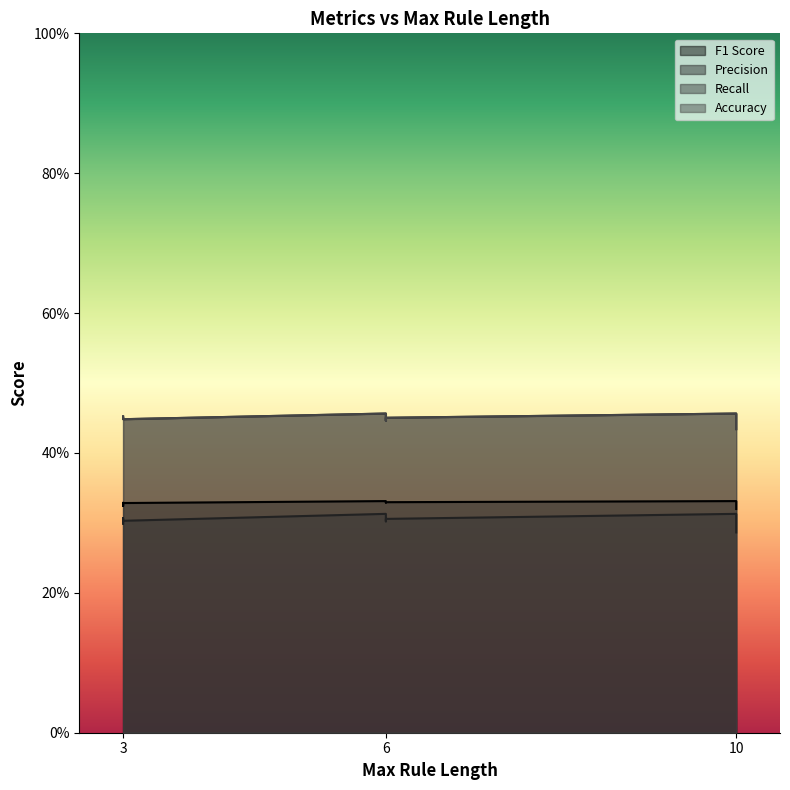

True or false: accuracy has a value of 0.7 at 10.

False